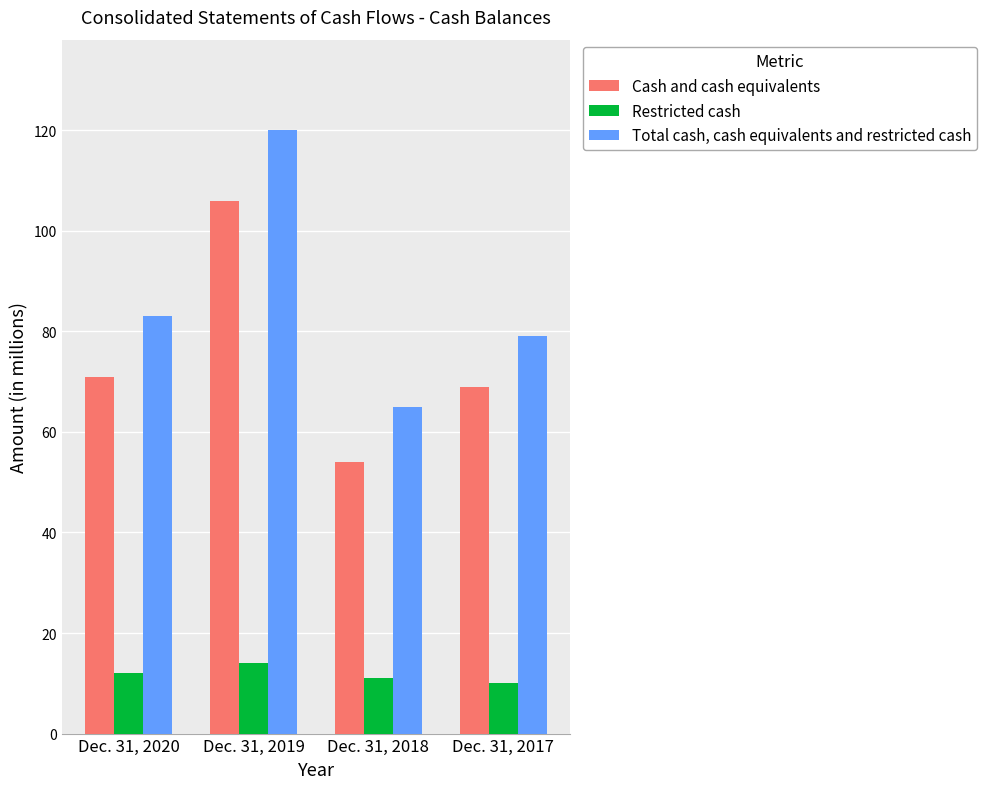

How many values in the Cash and cash equivalents series are below 71?

2